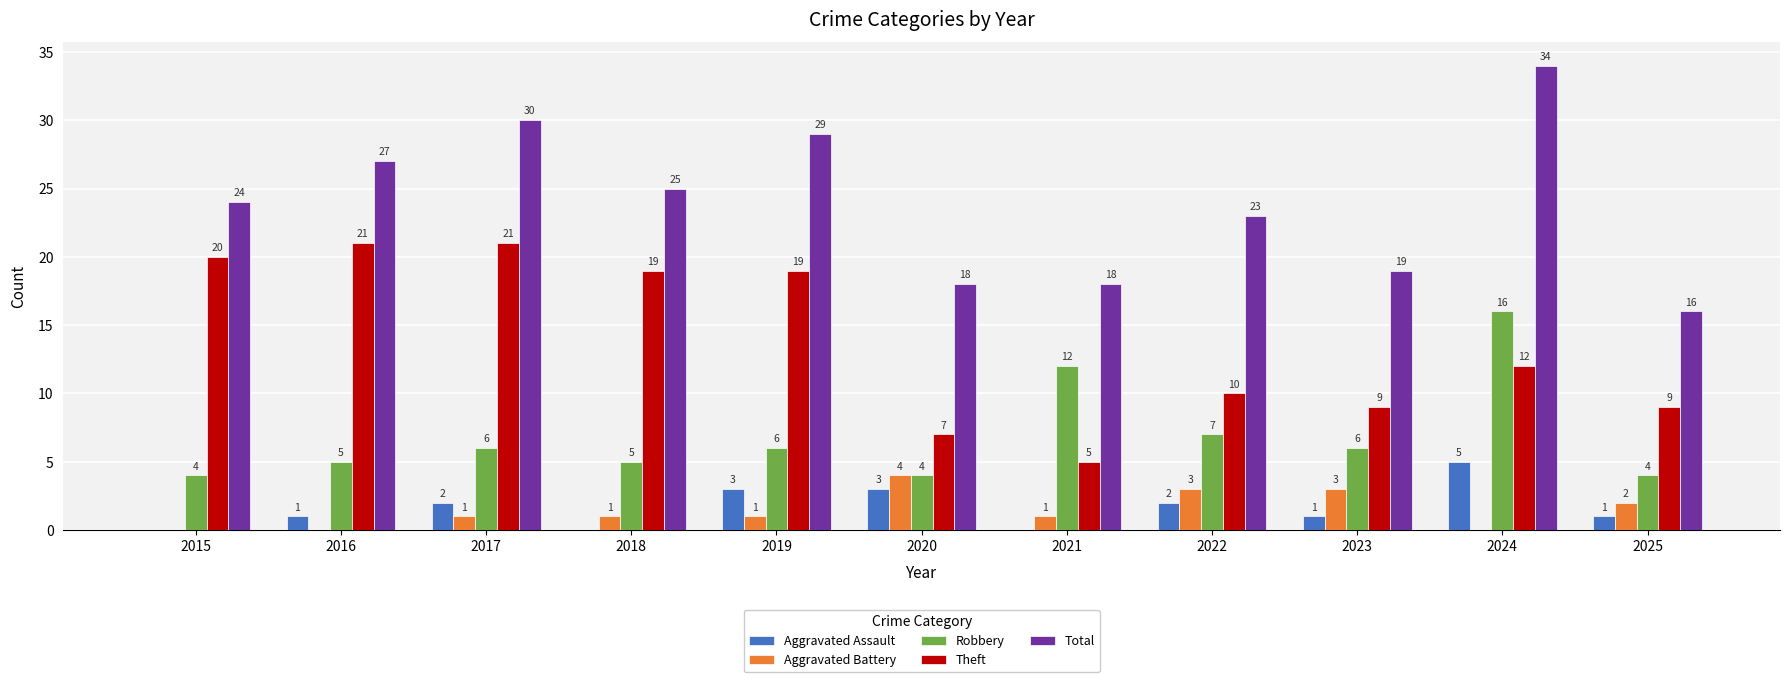

Between 2015 and 2022, which series saw the biggest shift?

Theft